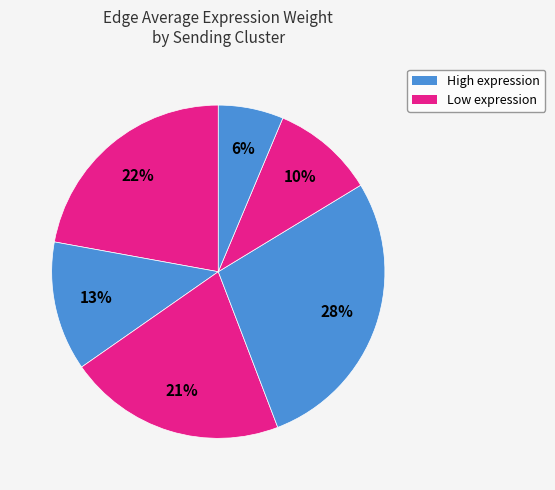

How many slices are in this pie chart?

6